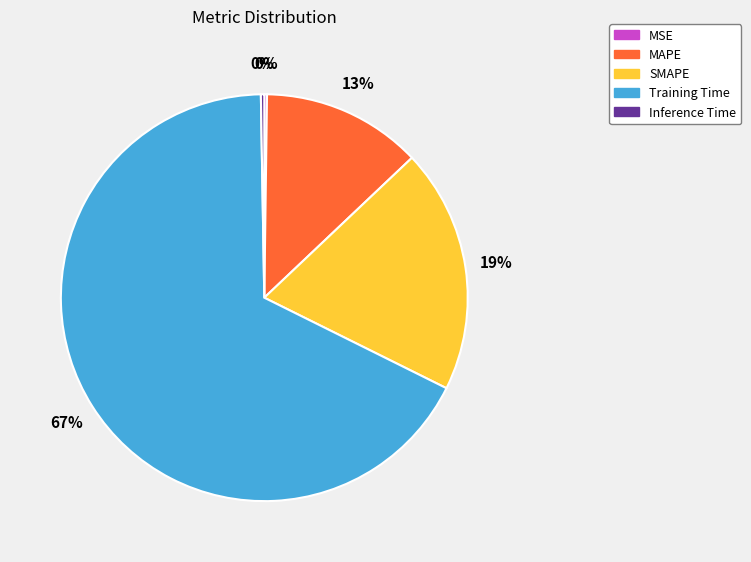

What percentage is the MAPE slice, to the nearest percent?

13%